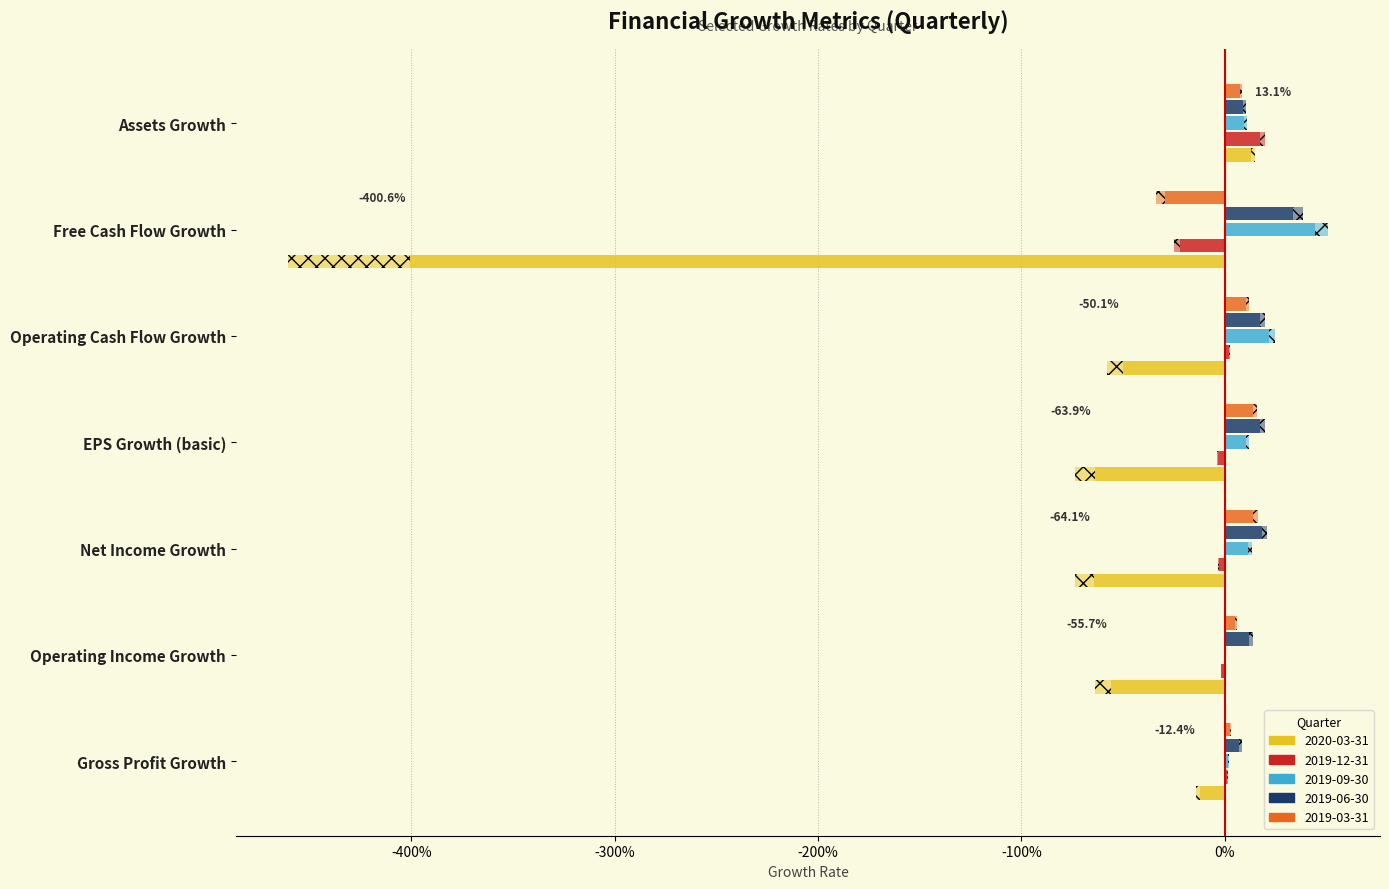

Is the value of 2020-03-31 at Gross Profit Growth greater than the value of 2019-09-30 at Operating Cash Flow Growth?

No